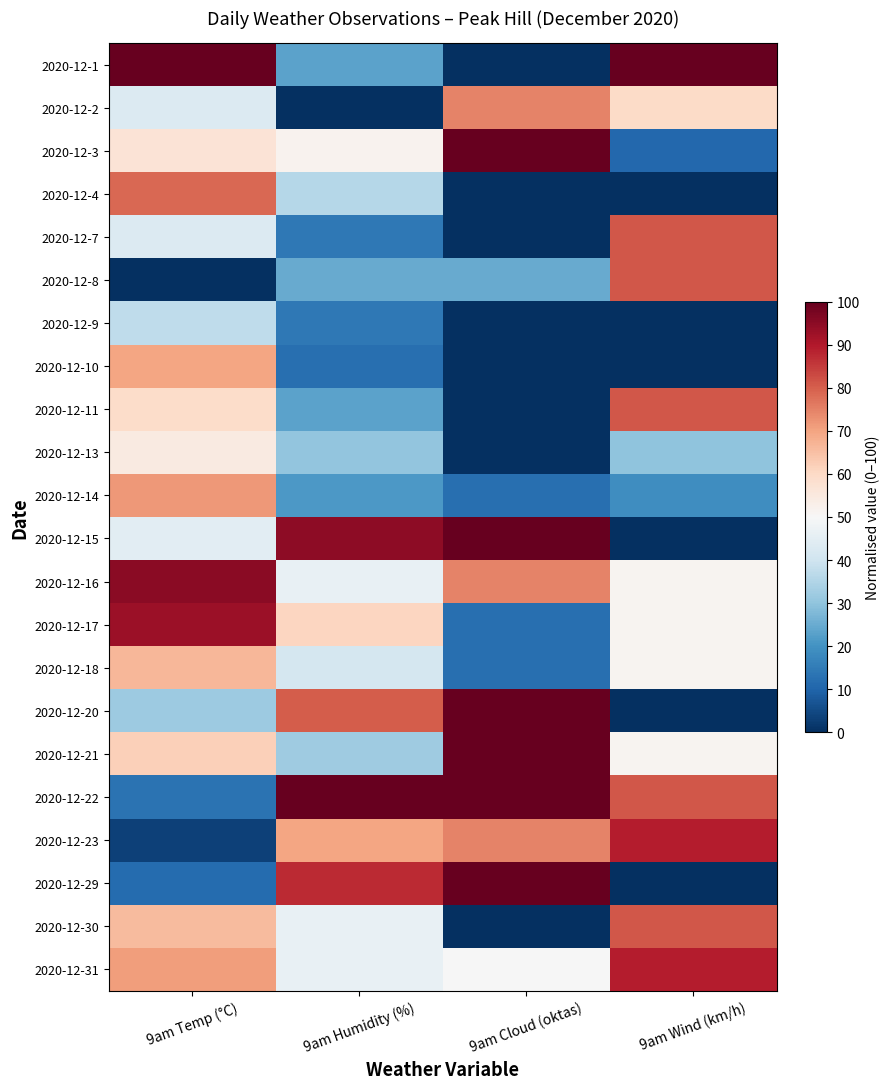

How many data points does each series have?

4